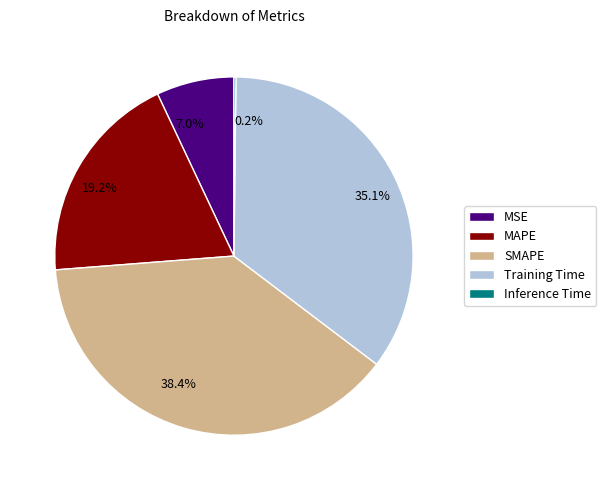

Is the sum of 38.4% and 7.0% greater than half?

No